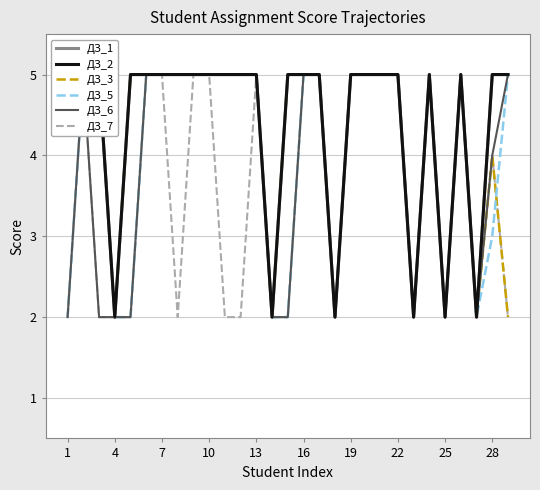

Which category has the highest value in the ДЗ_3 series?

1